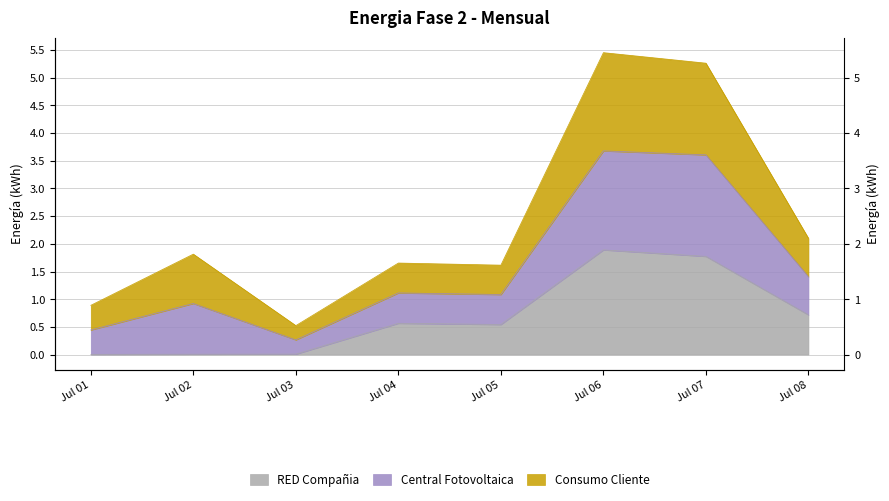

Is it true that Energia-Fase-2-REDCompania-Mensual equals 0.0 at Jul 02?

True